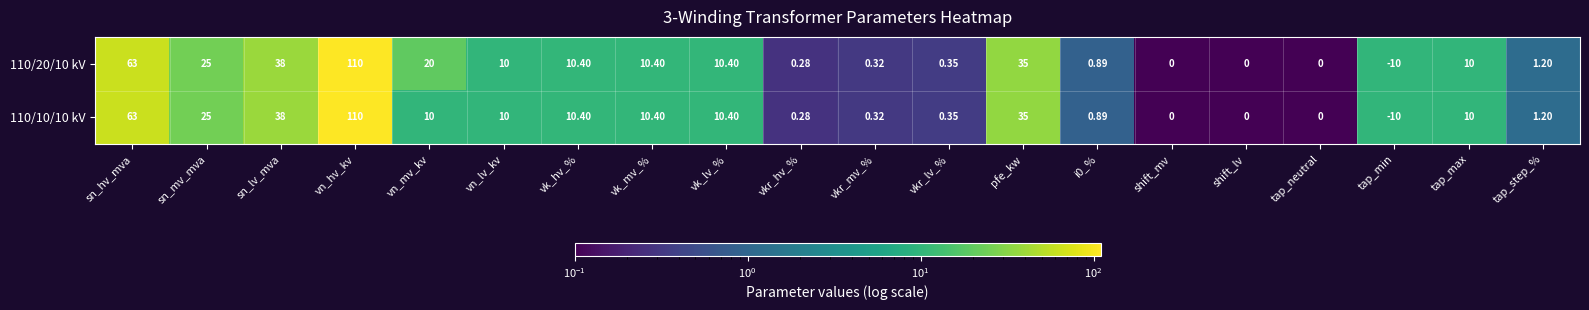

Where does the 110/20/10 kV series first go above 10?

sn_hv_mva